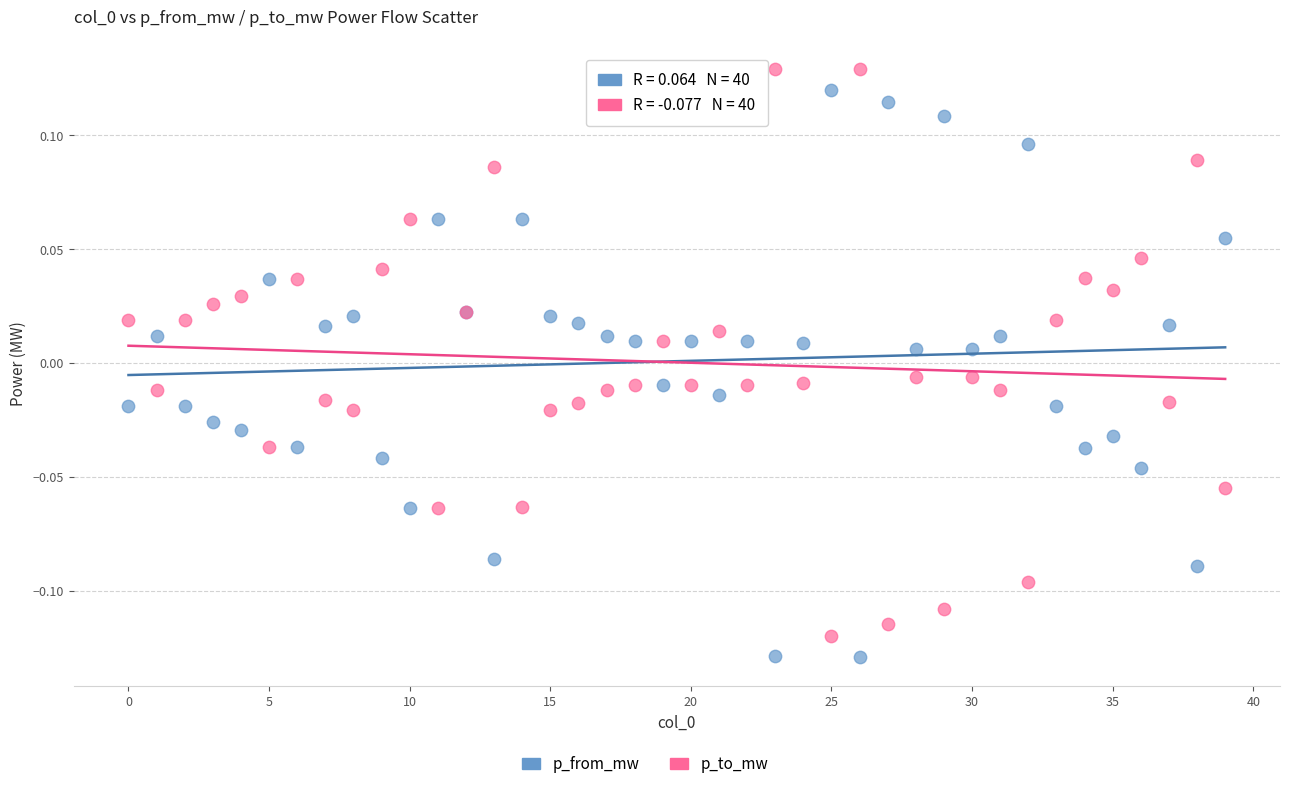

Which series contains the lowest Y value?

p_from_mw